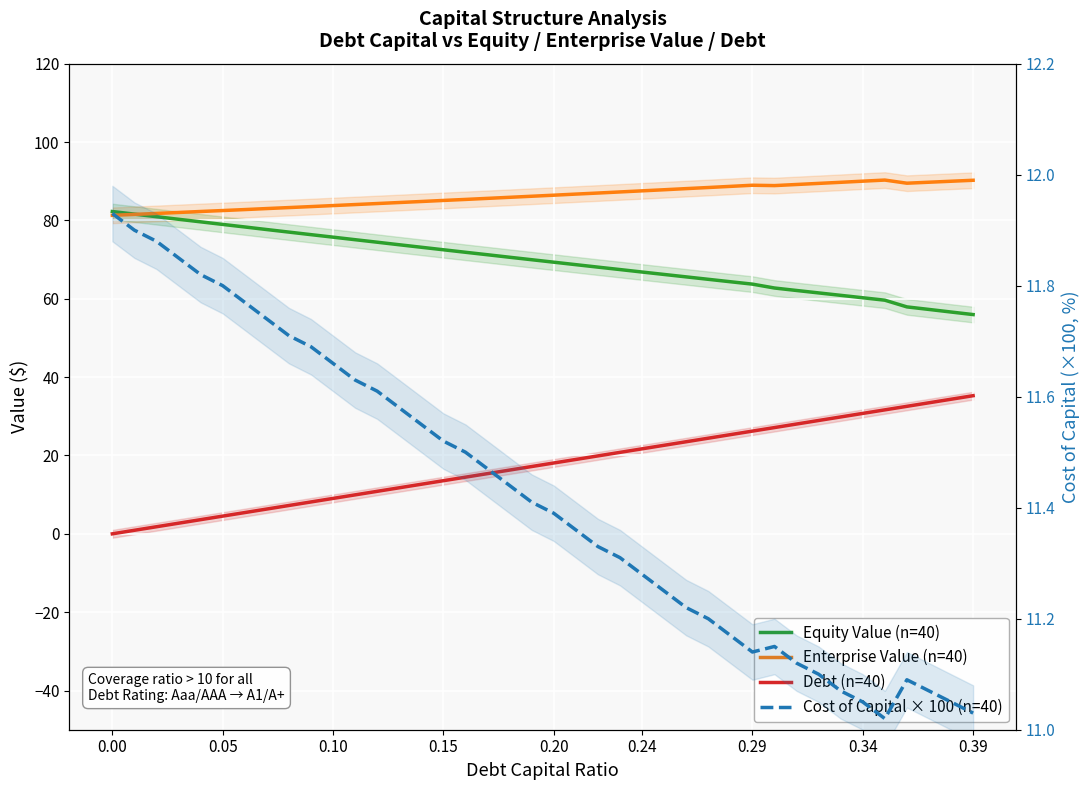

Reading right to left, what are all the values shown in this chart?

Equity Value (n=40): 56.0	56.6	57.3	57.9	59.6	60.2	60.9	61.5	62.1	62.7	63.7	64.3	65.0	65.6	66.2	66.8	67.5	68.1	68.7	69.3	70.0	70.6	71.2	71.9	72.5	73.1	73.8	74.4	75.1	75.7	76.4	77.0	77.7	78.3	79.0	79.6	80.3	80.9	81.6	82.3
Enterprise Value (n=40): 90.2	90.0	89.7	89.5	90.3	90.0	89.7	89.4	89.2	88.9	89.0	88.7	88.4	88.1	87.8	87.5	87.3	87.0	86.7	86.4	86.2	85.9	85.6	85.3	85.1	84.8	84.6	84.3	84.0	83.8	83.5	83.3	83.0	82.8	82.5	82.3	82.0	81.8	81.5	81.3
Debt (n=40): 35.3	34.4	33.4	32.5	31.6	30.7	29.8	28.9	28.0	27.1	26.2	25.3	24.4	23.5	22.6	21.7	20.8	19.9	19.0	18.1	17.2	16.3	15.4	14.5	13.6	12.7	11.8	10.8	9.9	9.0	8.1	7.2	6.3	5.4	4.5	3.6	2.7	1.8	0.9	0.0
Cost of Capital × 100 (n=40): 11.0	11.1	11.1	11.1	11.0	11.1	11.1	11.1	11.1	11.2	11.1	11.2	11.2	11.2	11.2	11.3	11.3	11.3	11.4	11.4	11.4	11.4	11.5	11.5	11.5	11.6	11.6	11.6	11.6	11.7	11.7	11.7	11.7	11.8	11.8	11.8	11.8	11.9	11.9	11.9